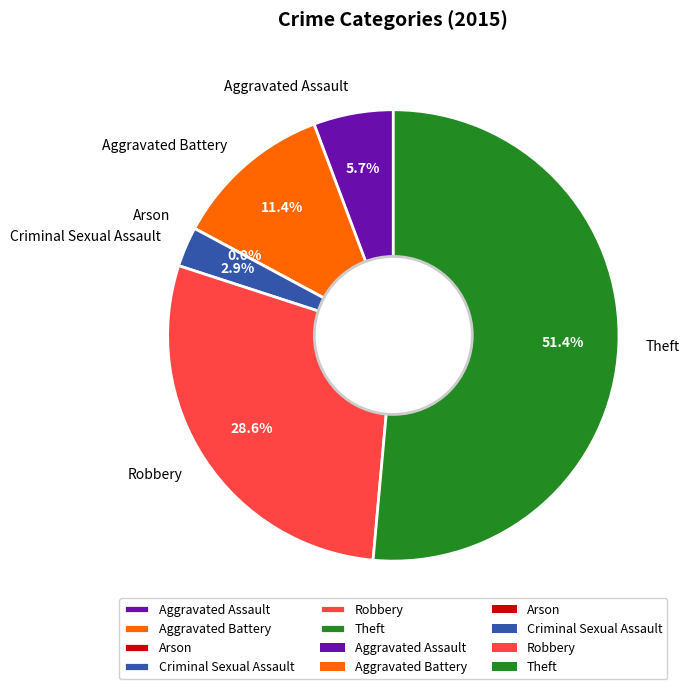

What is the largest slice in the pie chart?

Theft